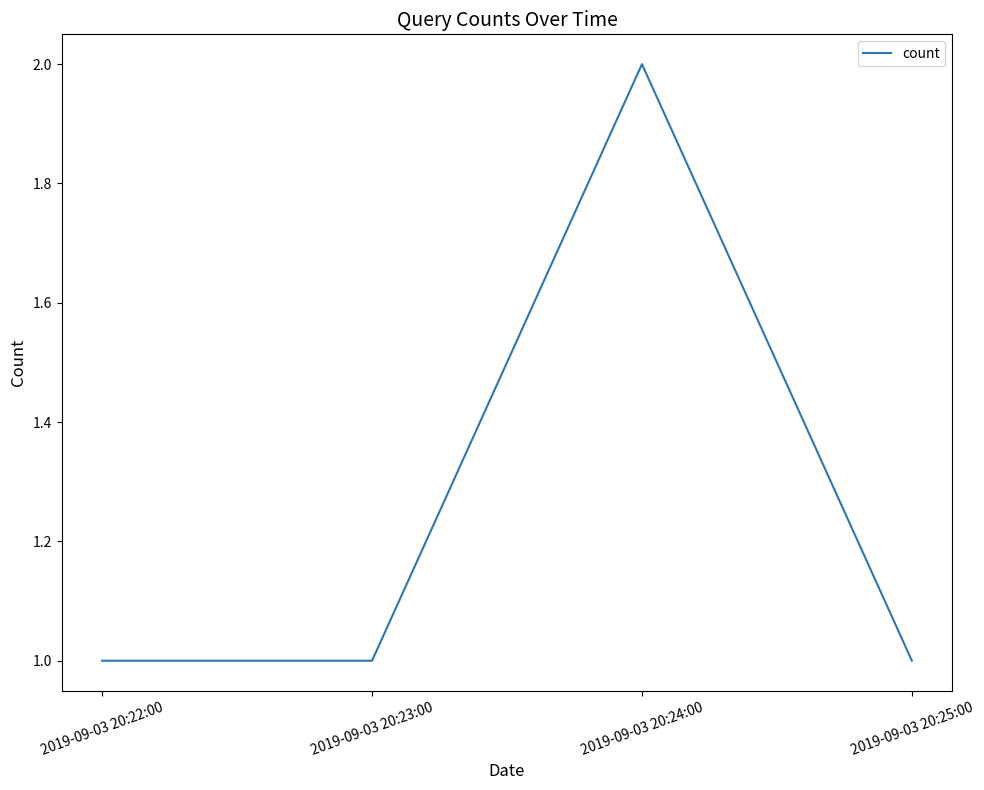

The value at 2019-09-03 20:24:00 is 4. True or false?

False